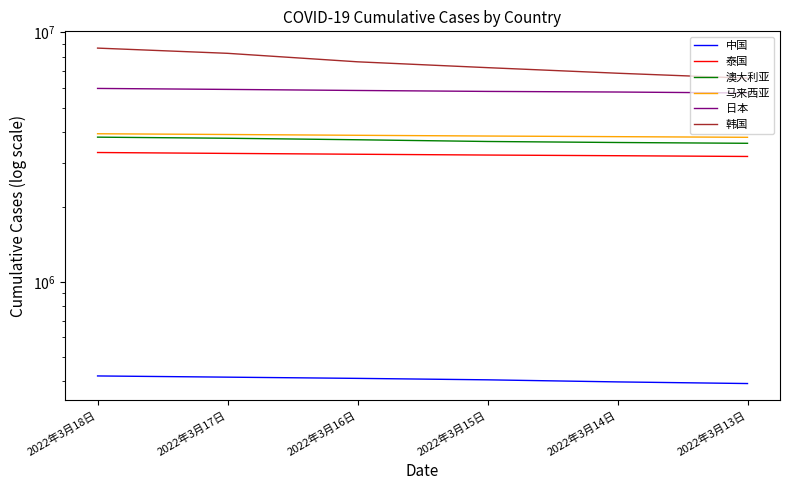

Which has a higher value, 2022年3月18日 or 2022年3月17日?

2022年3月18日